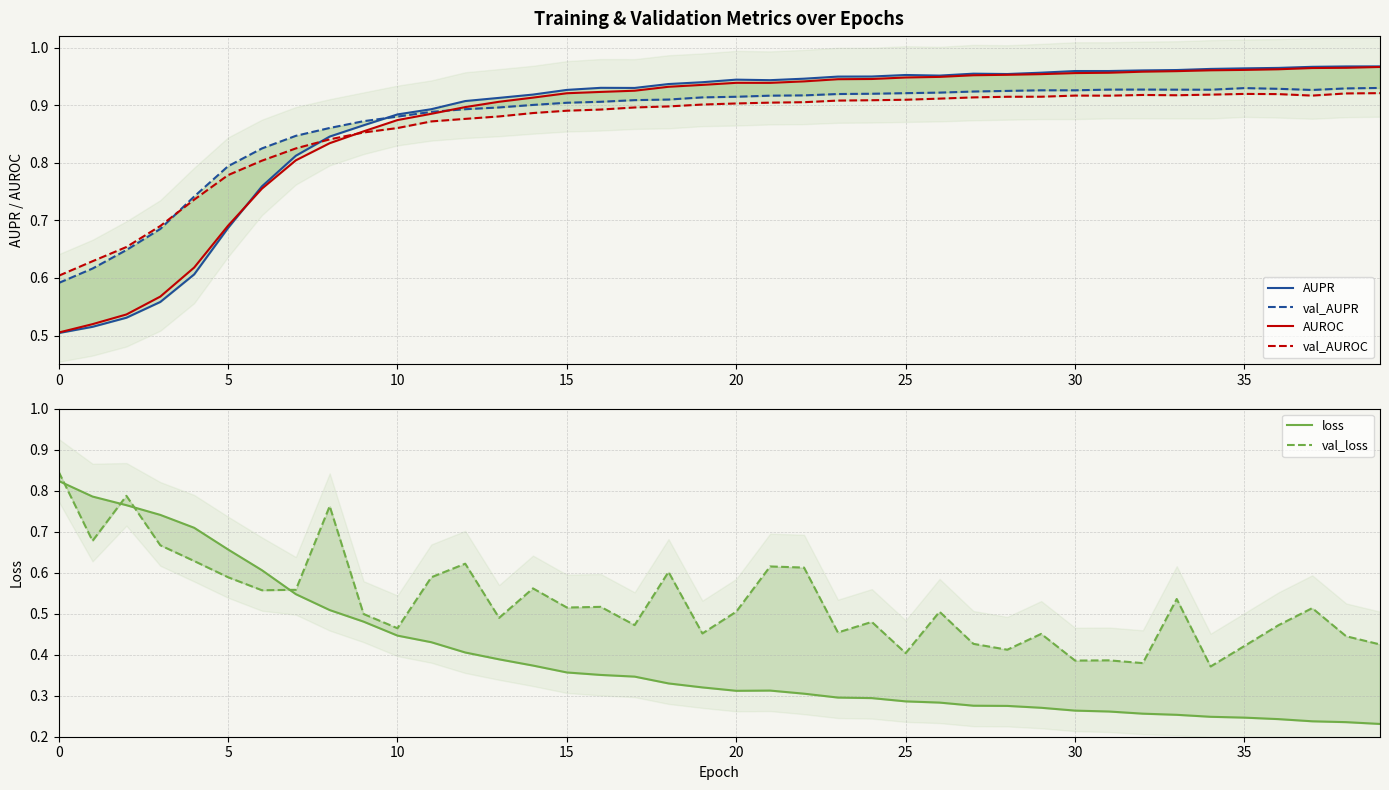

In AUPR, how many points are higher than both neighbors (excluding endpoints)?

4